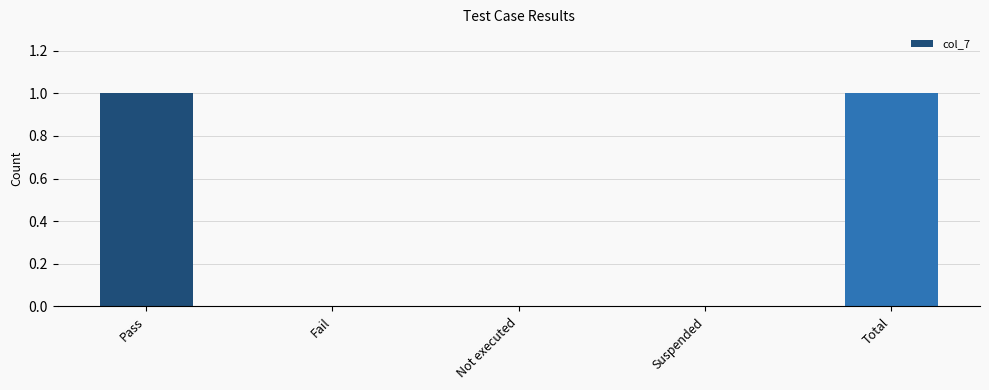

What is the sum of all values?

2